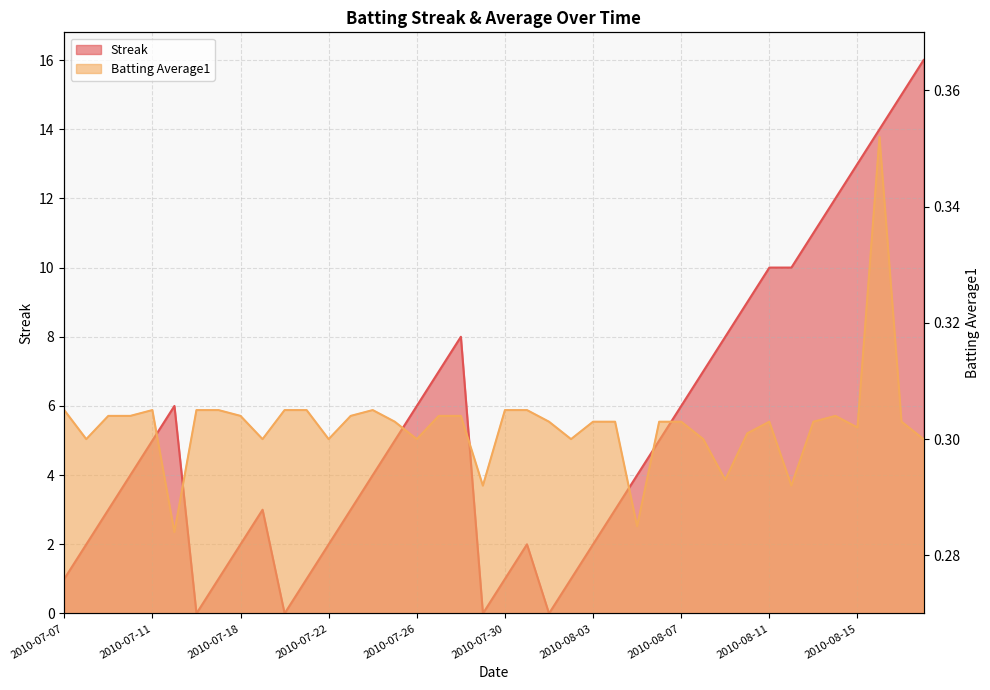

The Streak series shows 5.4 at 2010-08-05. True or false?

False